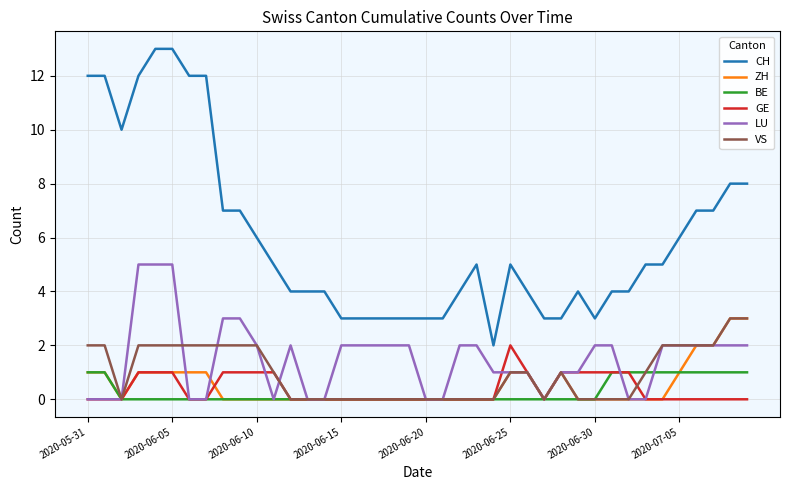

Which series has the largest total across all categories?

CH